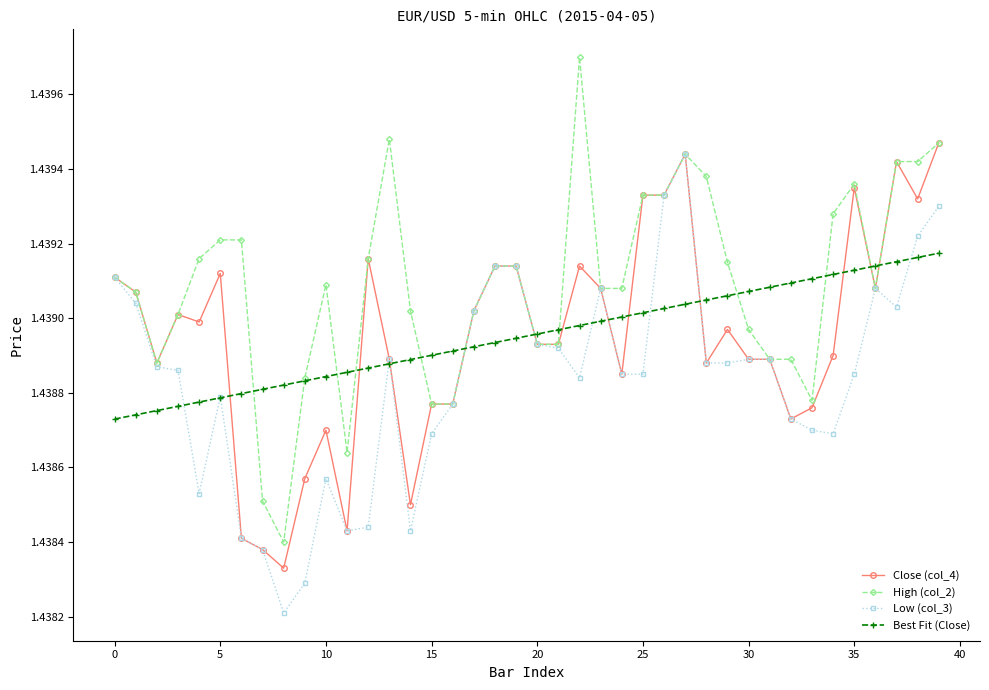

Which series has the largest range (max minus min)?

High (col_2)